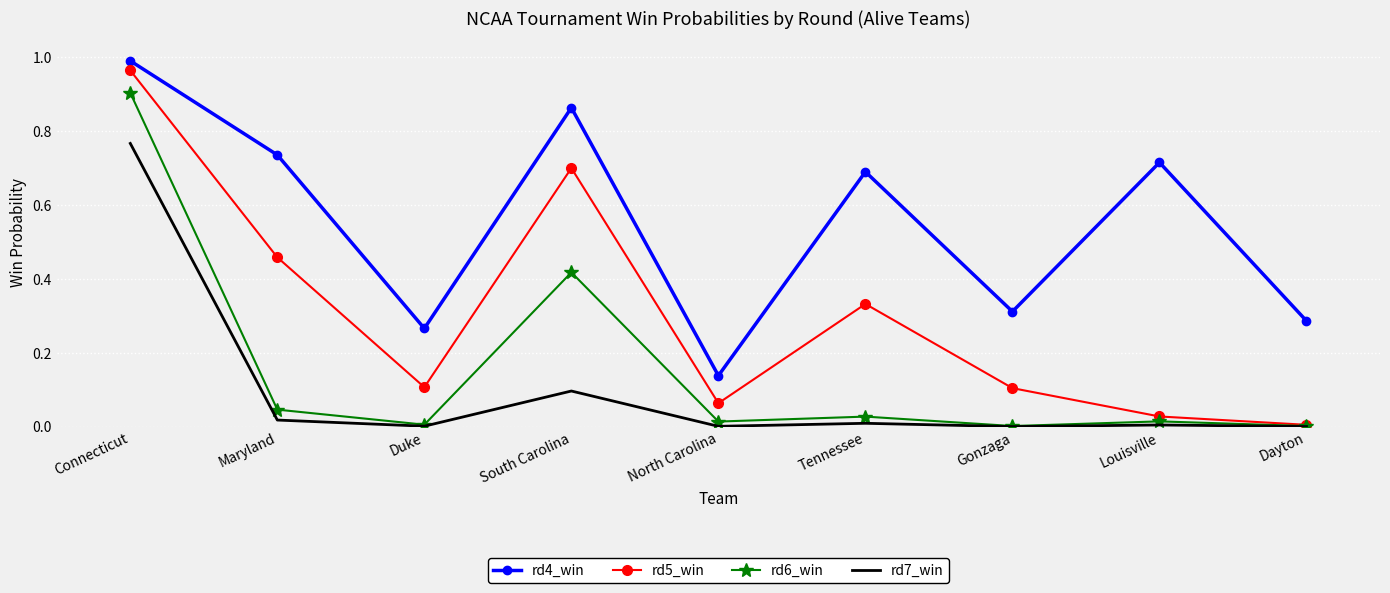

What is the total value across all series at Connecticut?

3.6